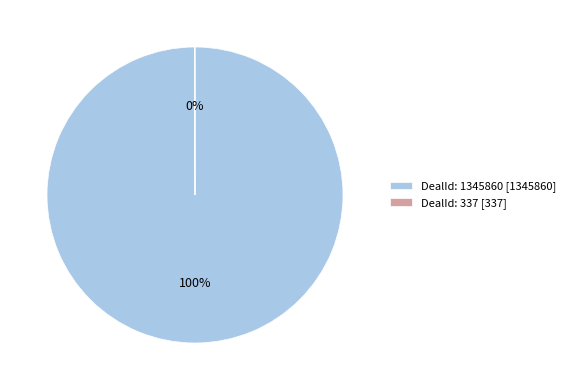

Is DealId: 1345860 [1345860] the majority of the pie?

Yes